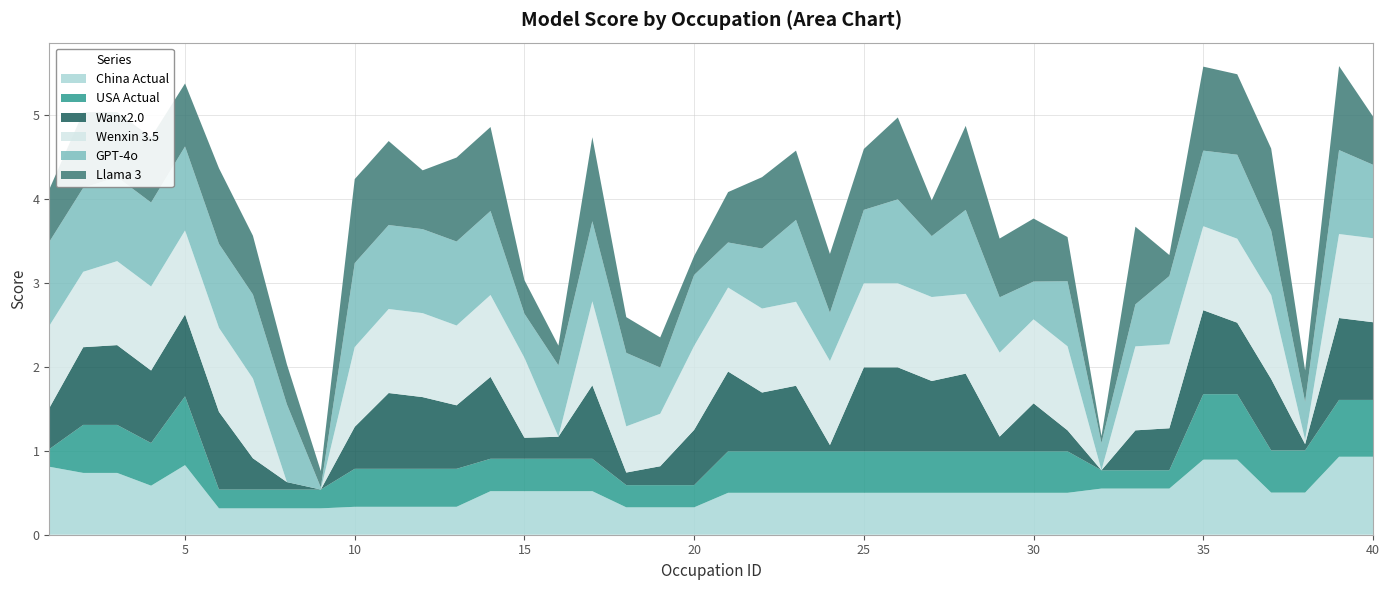

Reading left to right, what are all the values shown in this chart?

China Actual: 0.8	0.7	0.7	0.6	0.8	0.3	0.3	0.3	0.3	0.3	0.3	0.3	0.3	0.5	0.5	0.5	0.5	0.3	0.3	0.3	0.5	0.5	0.5	0.5	0.5	0.5	0.5	0.5	0.5	0.5	0.5	0.5	0.5	0.5	0.9	0.9	0.5	0.5	0.9	0.9
USA Actual: 0.2	0.6	0.6	0.5	0.8	0.2	0.2	0.2	0.2	0.5	0.5	0.5	0.5	0.4	0.4	0.4	0.4	0.3	0.3	0.3	0.5	0.5	0.5	0.5	0.5	0.5	0.5	0.5	0.5	0.5	0.5	0.2	0.2	0.2	0.8	0.8	0.5	0.5	0.7	0.7
Wanx2.0: 0.5	0.9	0.9	0.9	1.0	0.9	0.4	0.1	0.0	0.5	0.9	0.9	0.8	1.0	0.2	0.3	0.9	0.1	0.2	0.7	0.9	0.7	0.8	0.1	1.0	1.0	0.8	0.9	0.2	0.6	0.2	0.0	0.5	0.5	1.0	0.9	0.8	0.1	1.0	0.9
Wenxin 3.5: 1.0	0.9	1.0	1.0	1.0	1.0	0.9	0.0	0.0	0.9	1.0	1.0	0.9	1.0	1.0	0.0	1.0	0.6	0.6	1.0	1.0	1.0	1.0	1.0	1.0	1.0	1.0	0.9	1.0	1.0	1.0	0.0	1.0	1.0	1.0	1.0	1.0	0.1	1.0	1.0
GPT-4o: 1.0	1.0	1.0	1.0	1.0	1.0	1.0	0.9	0.0	1.0	1.0	1.0	1.0	1.0	0.5	0.8	1.0	0.9	0.6	0.8	0.5	0.7	1.0	0.6	0.9	1.0	0.7	1.0	0.7	0.5	0.8	0.3	0.5	0.8	0.9	1.0	0.8	0.5	1.0	0.9
Llama 3: 0.6	0.9	0.8	0.8	0.8	0.9	0.7	0.5	0.2	1.0	1.0	0.7	1.0	1.0	0.4	0.2	1.0	0.4	0.4	0.2	0.6	0.8	0.8	0.7	0.7	1.0	0.4	1.0	0.7	0.8	0.5	0.1	0.9	0.2	1.0	1.0	1.0	0.4	1.0	0.6